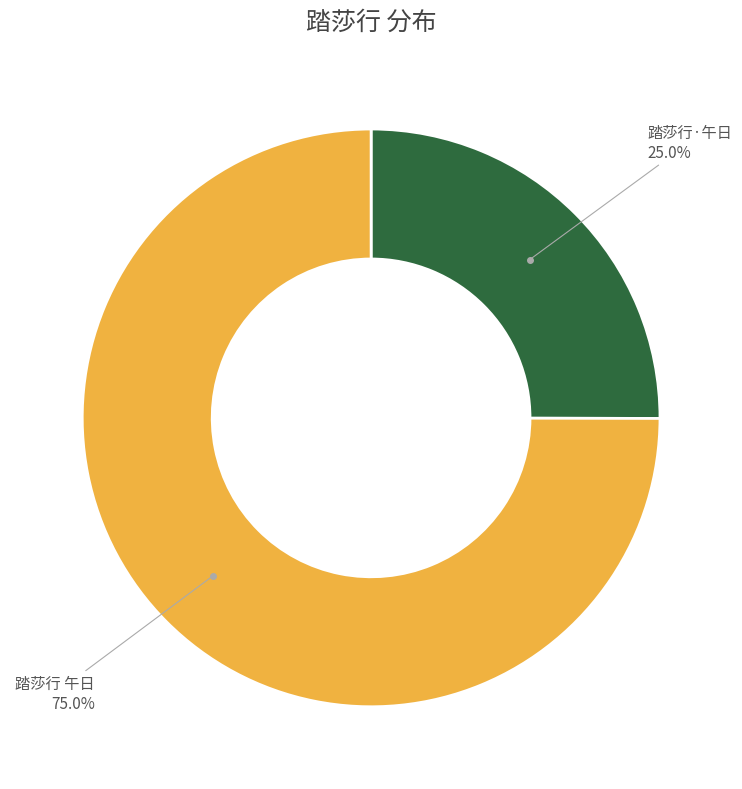

Does any single category account for the majority?

Yes